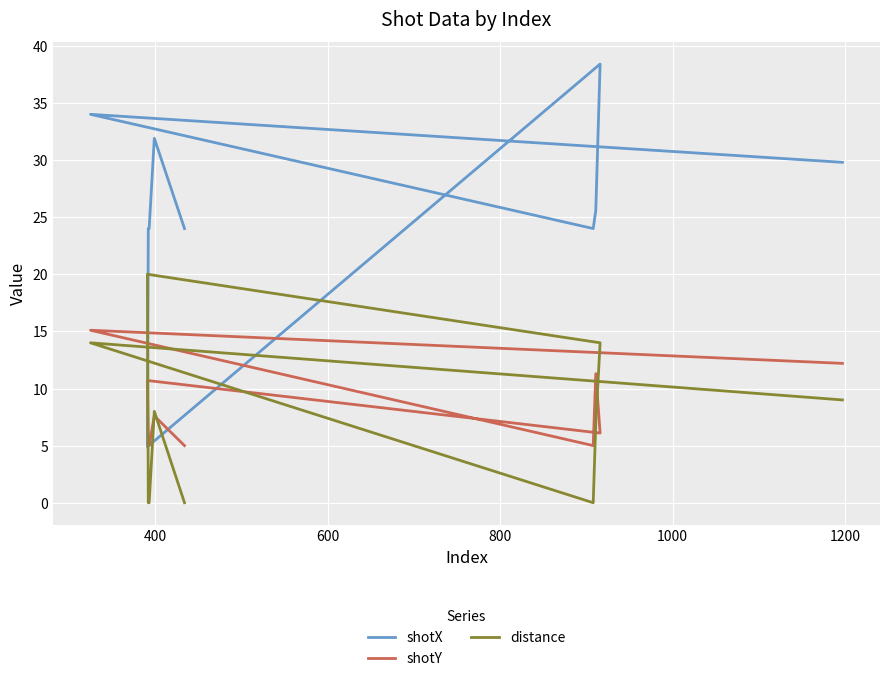

Reading right to left, what are all the values shown in this chart?

shotX: 24.0	31.9	24.0	24.0	4.9	38.4	25.6	24.0	34.0	29.8
shotY: 5.0	7.6	5.0	5.0	10.7	6.1	11.3	5.0	15.1	12.2
distance: 0.0	8.0	0.0	0.0	20.0	14.0	7.0	0.0	14.0	9.0